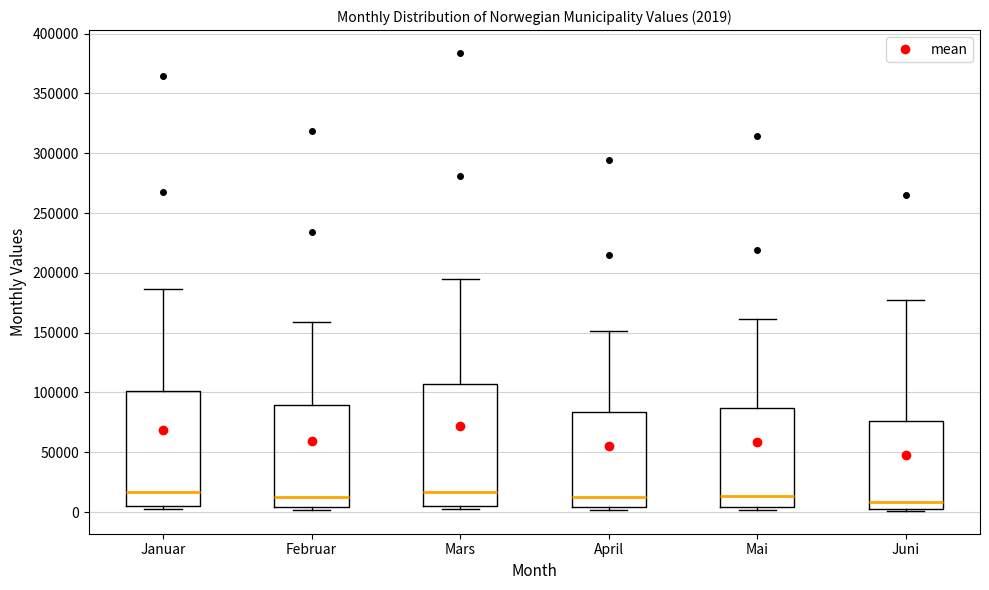

Comparing the boxes themselves (not the whiskers), which one is the tallest?

Mars